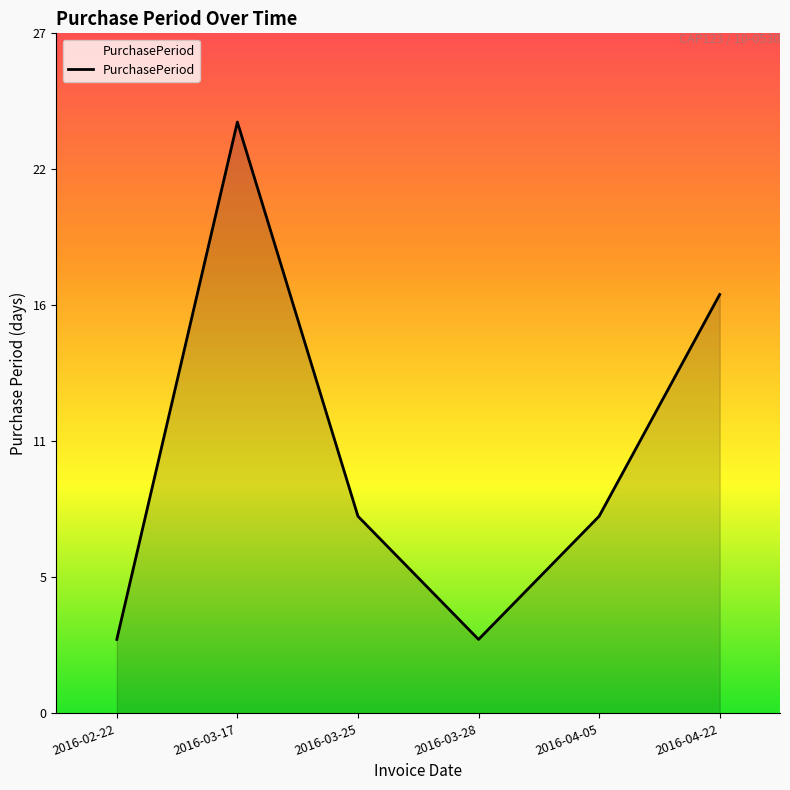

What is the difference between the maximum and minimum values?

21